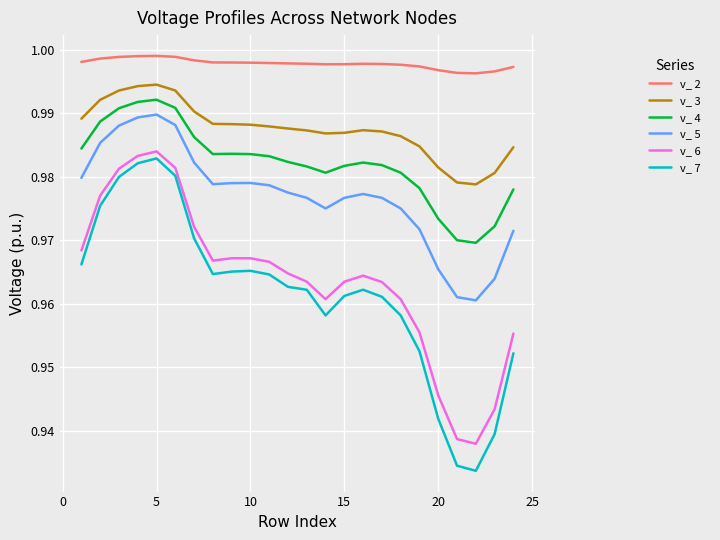

Which series has the widest spread of values?

v_ 7